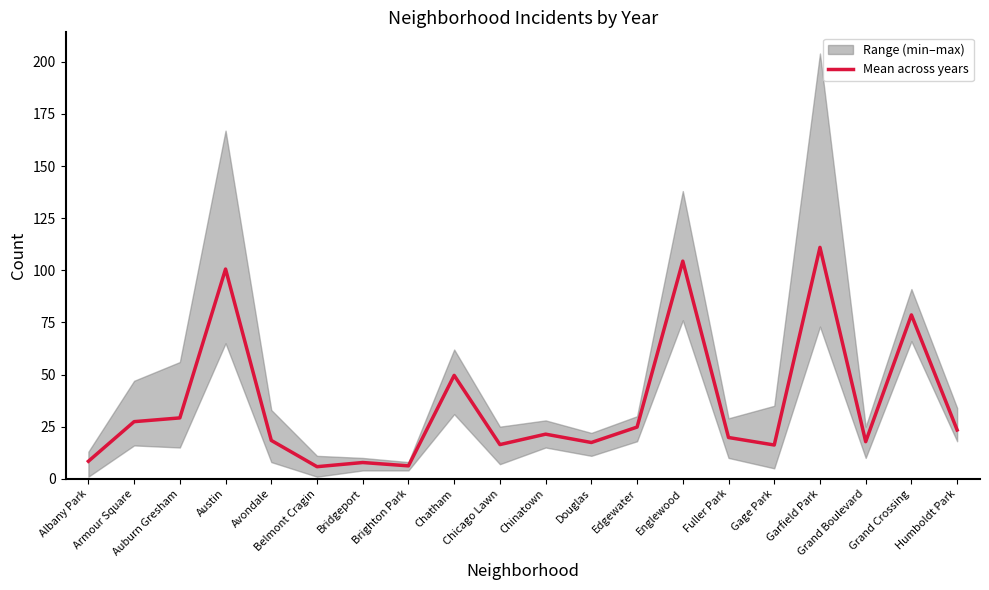

What is the label of the 19th point from the left?

Grand Crossing